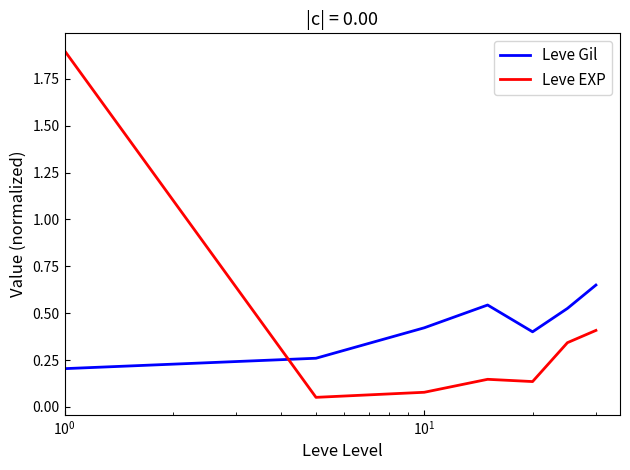

Which series has the widest spread of values?

Leve EXP